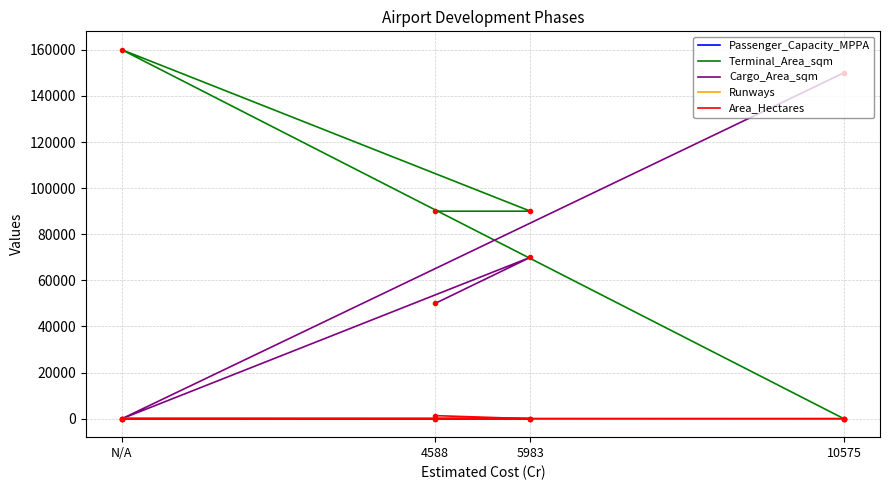

True or false: Passenger_Capacity_MPPA and Area_Hectares intersect in this chart.

False